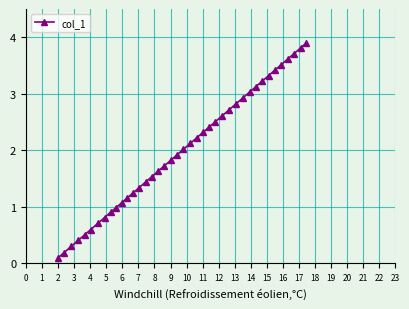

What is the smallest value displayed?

0.1